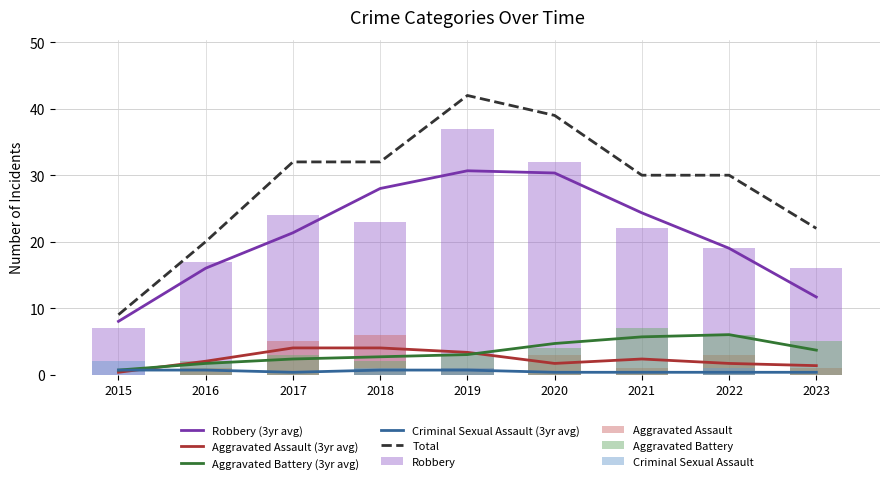

The Aggravated Battery series shows -3 at 2015. True or false?

False